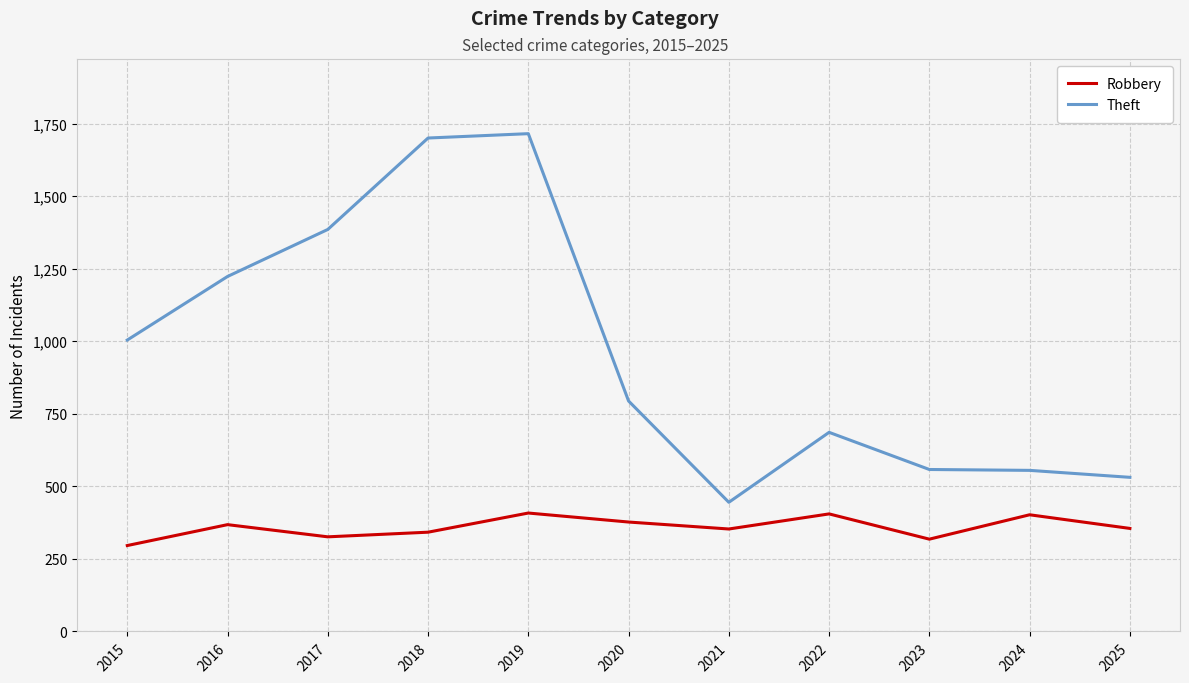

What is the greatest value displayed?

1715